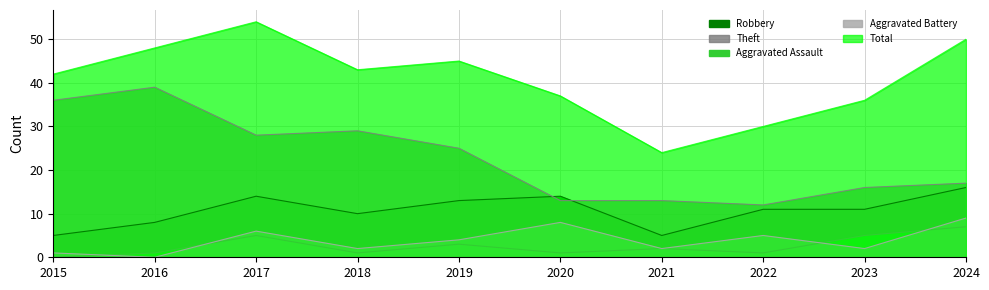

List the series in order of their peak value, highest first.

Total, Theft, Robbery, Aggravated Battery, Aggravated Assault